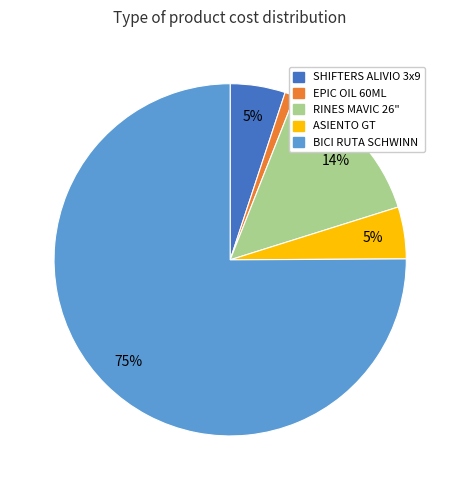

Is the sum of EPIC OIL 60ML and RINES MAVIC 26" greater than half?

No